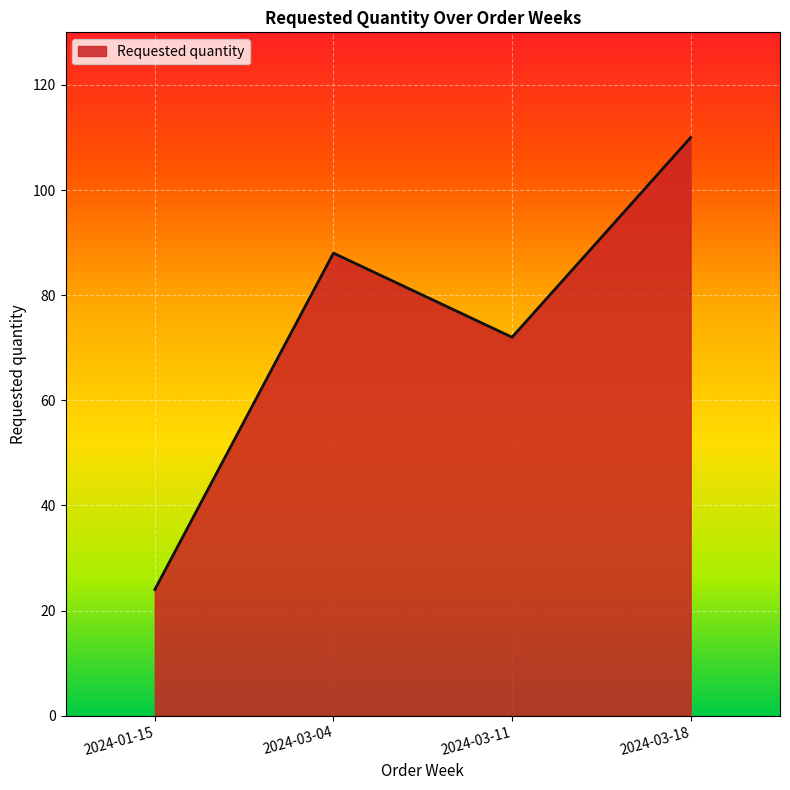

At which category does the data reach its first local peak?

2024-03-04